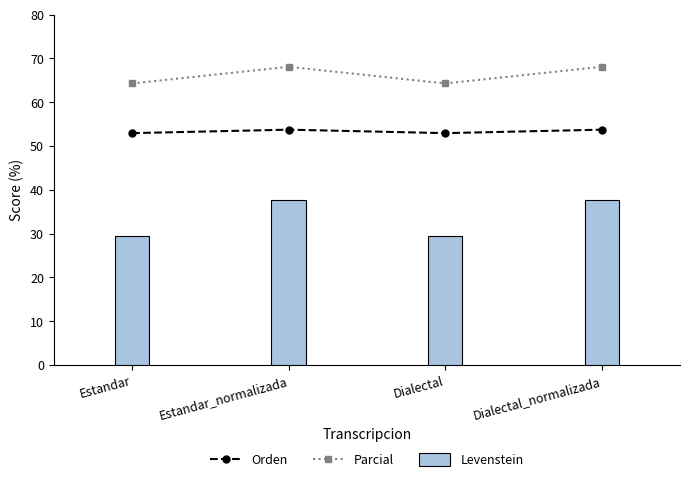

How many data points in Orden are above 53?

2